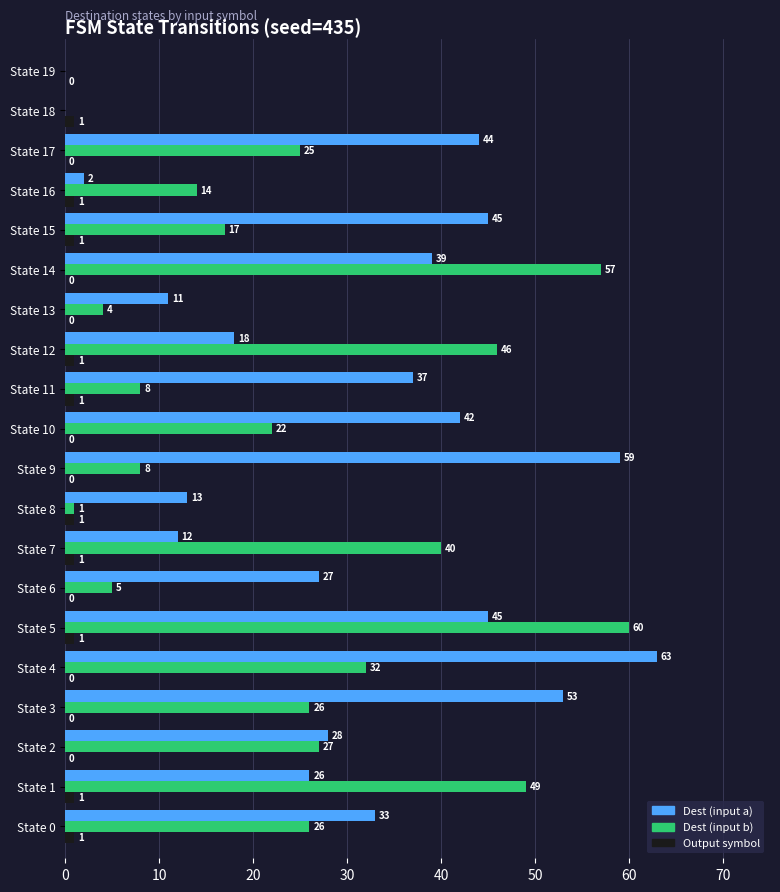

Which series has the largest total across all categories?

Dest (input a)